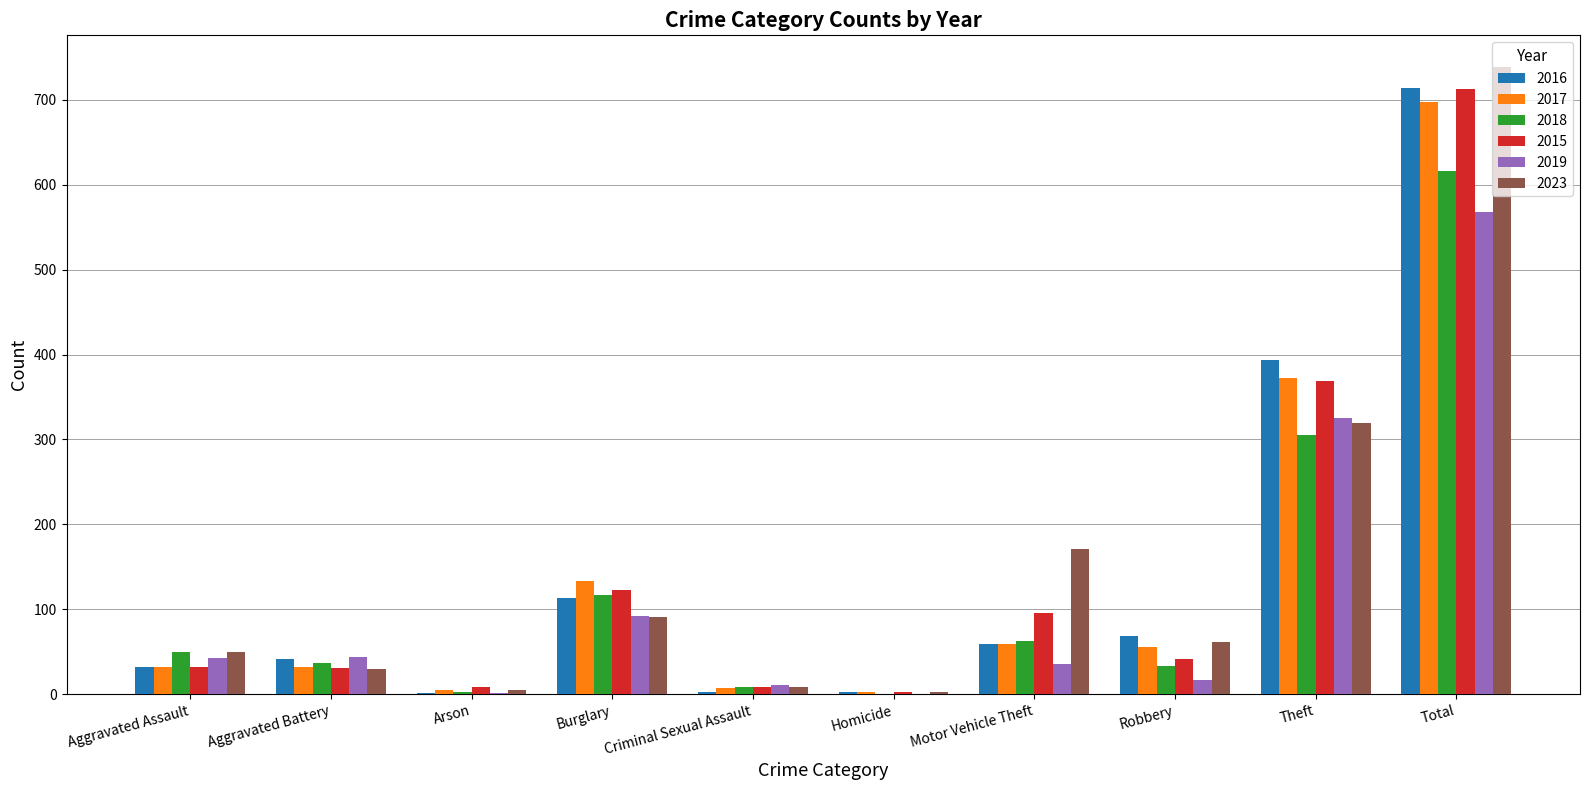

Between Aggravated Battery and Burglary, which series saw the biggest shift?

2017